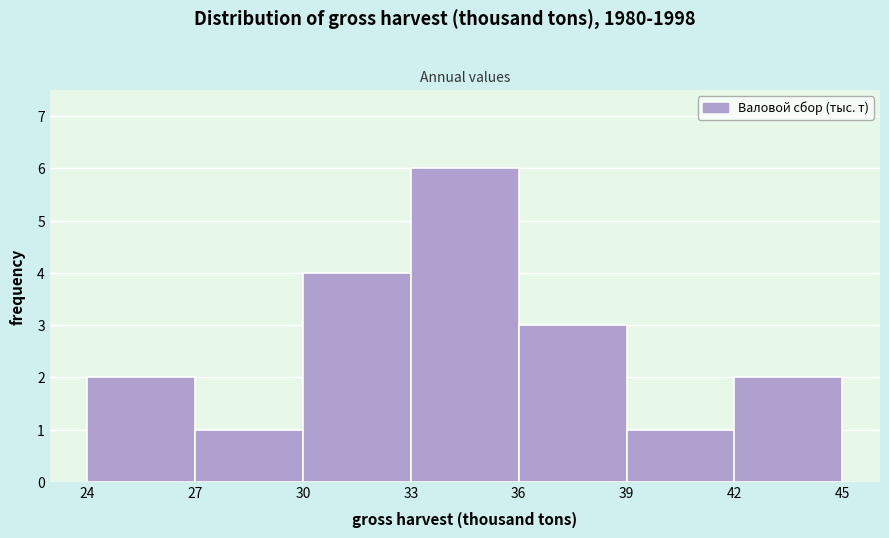

Reading left to right, list every bar in this chart as the range it spans on the x-axis followed by its height. The values are not printed on the chart, so give them approximately, as read against the axis.

24 to 27: 2
27 to 30: 1
30 to 33: 4
33 to 36: 6
36 to 39: 3
39 to 42: 1
42 to 45: 2